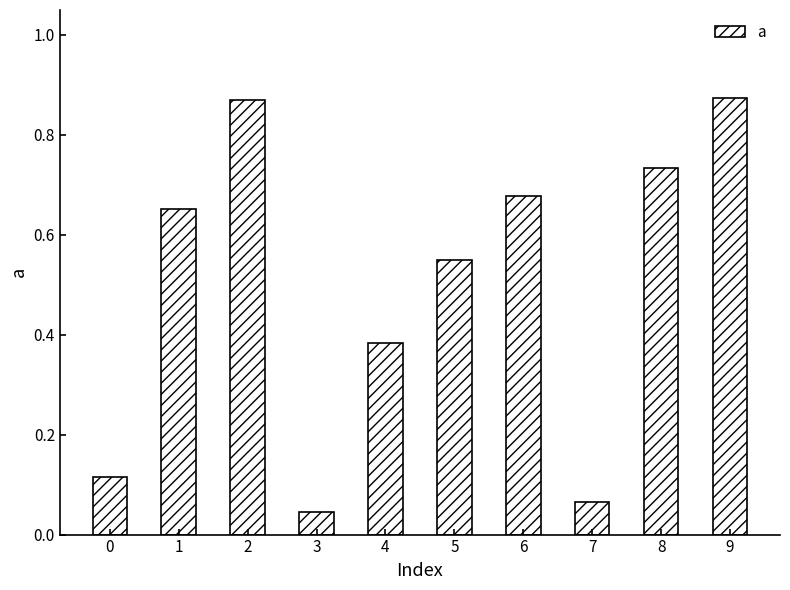

The value at 9 is 1.3. True or false?

False